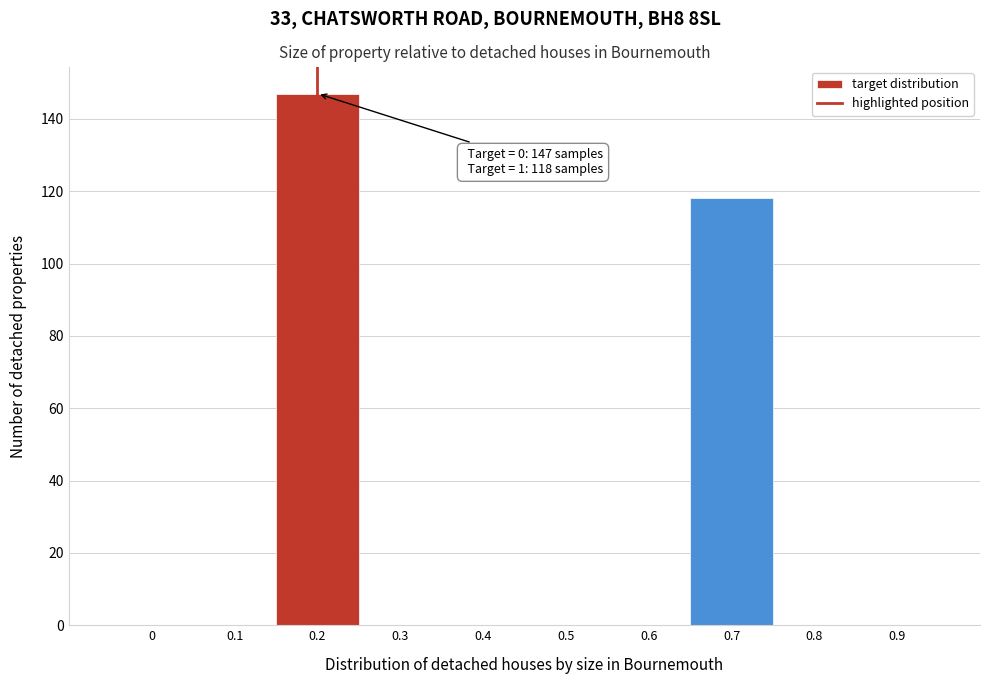

Reading right to left, transcribe all the data shown in this chart.

0.9=0	0.8=0	0.7=118	0.6=0	0.5=0	0.4=0	0.3=0	0.2=147	0.1=0	0=0